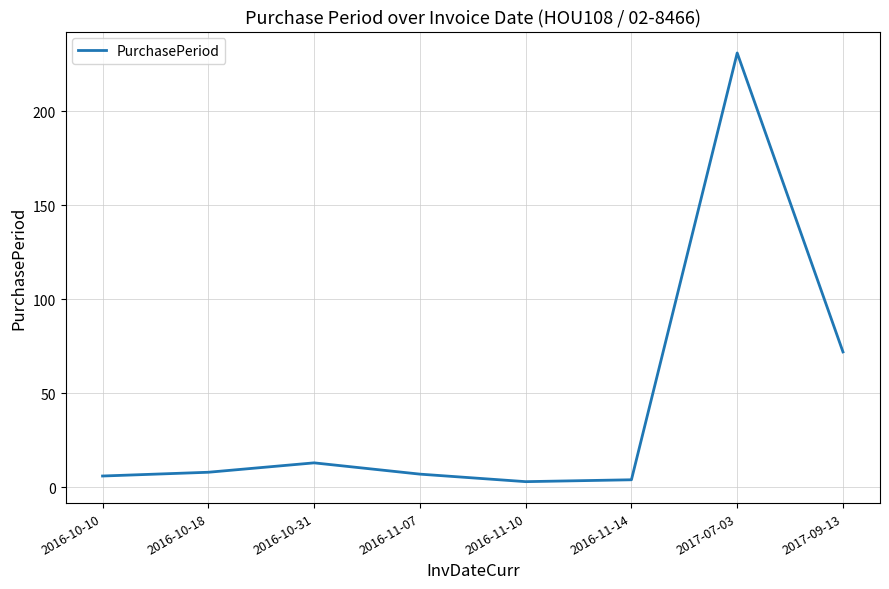

What is the minimum value shown in the chart?

3